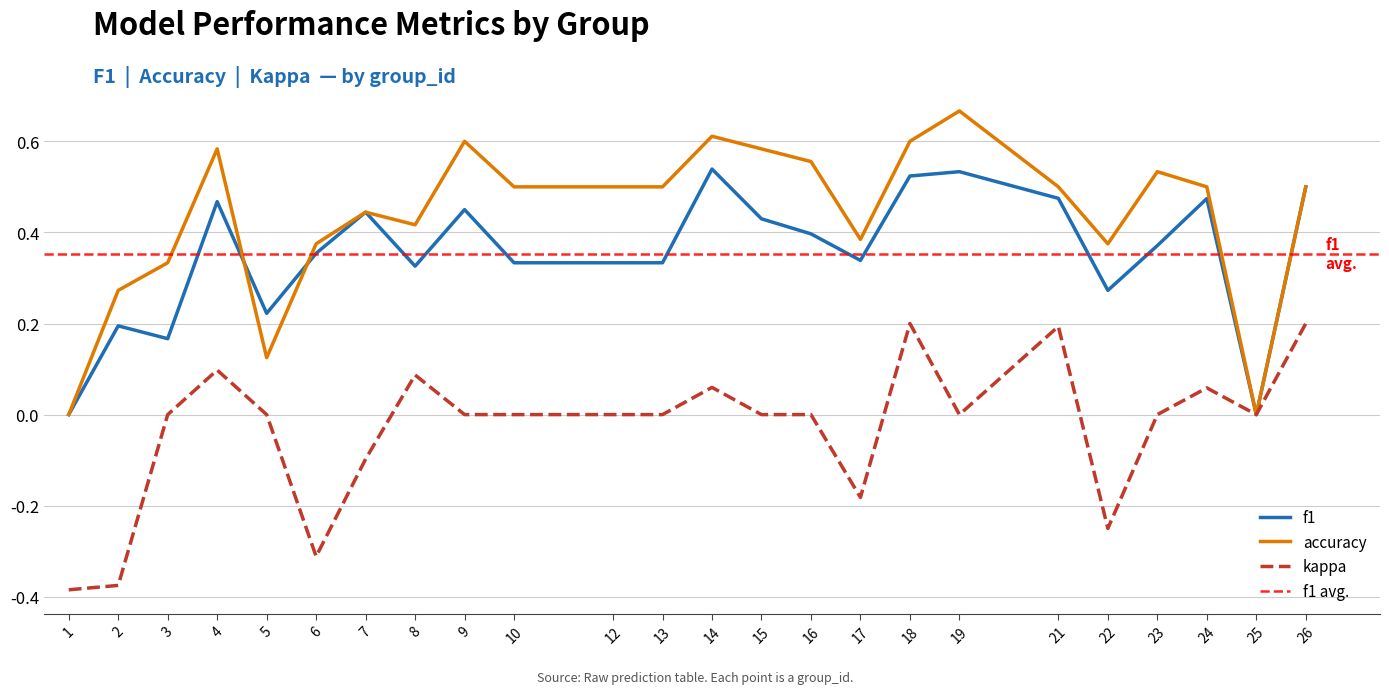

Reading right to left, what are all the values shown in this chart?

f1: 26=0.5	25=0.0	24=0.5	23=0.4	22=0.3	21=0.5	19=0.5	18=0.5	17=0.3	16=0.4	15=0.4	14=0.5	13=0.3	12=0.3	10=0.3	9=0.5	8=0.3	7=0.4	6=0.4	5=0.2	4=0.5	3=0.2	2=0.2	1=0.0
accuracy: 26=0.5	25=0.0	24=0.5	23=0.5	22=0.4	21=0.5	19=0.7	18=0.6	17=0.4	16=0.6	15=0.6	14=0.6	13=0.5	12=0.5	10=0.5	9=0.6	8=0.4	7=0.4	6=0.4	5=0.1	4=0.6	3=0.3	2=0.3	1=0.0
kappa: 26=0.2	25=0.0	24=0.1	23=0.0	22=-0.2	21=0.2	19=0.0	18=0.2	17=-0.2	16=0.0	15=0.0	14=0.1	13=0.0	12=0.0	10=0.0	9=0.0	8=0.1	7=-0.1	6=-0.3	5=0.0	4=0.1	3=0.0	2=-0.4	1=-0.4